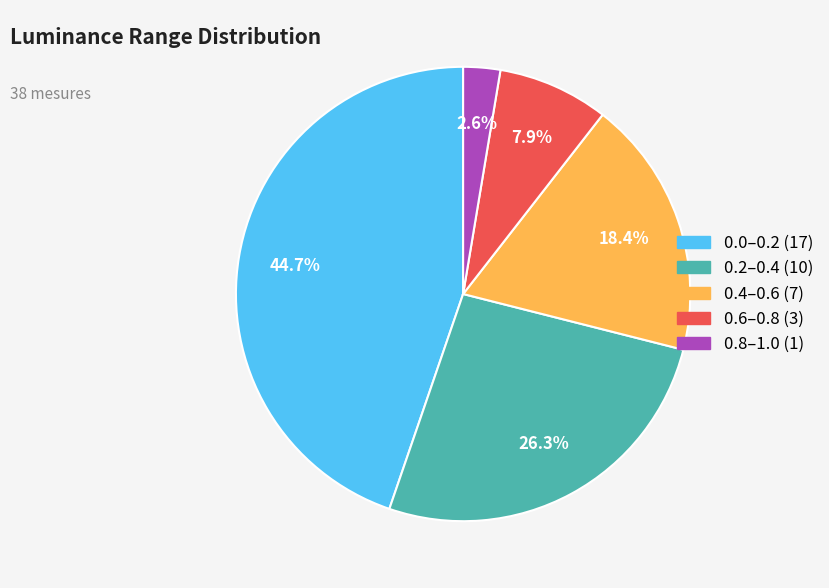

Is there any slice that represents more than half of the pie?

No